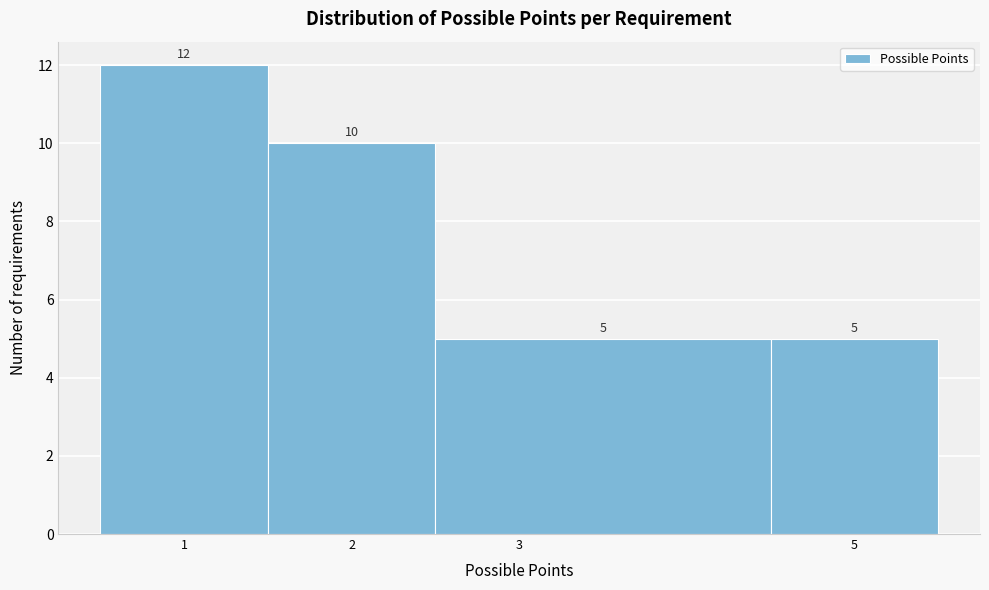

Over which range of the x-axis is the bar tallest?

0.5 to 1.5